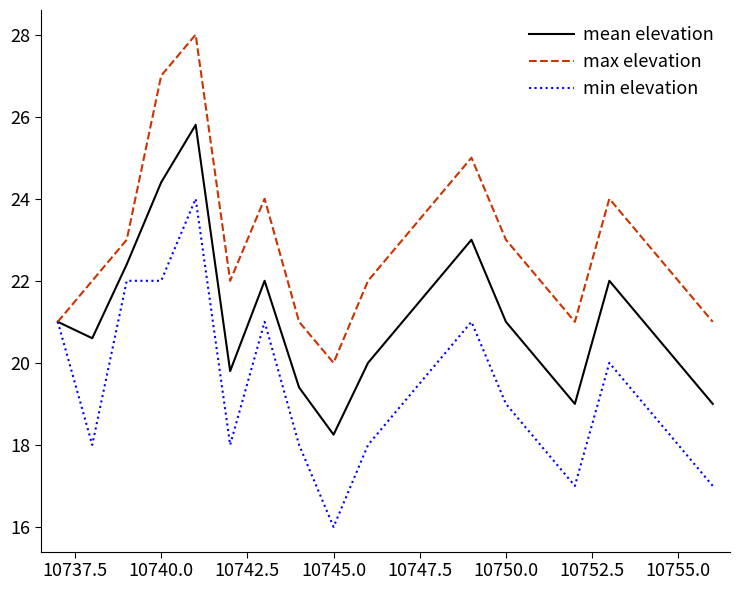

What is the lowest value of the max elevation series?

20.0